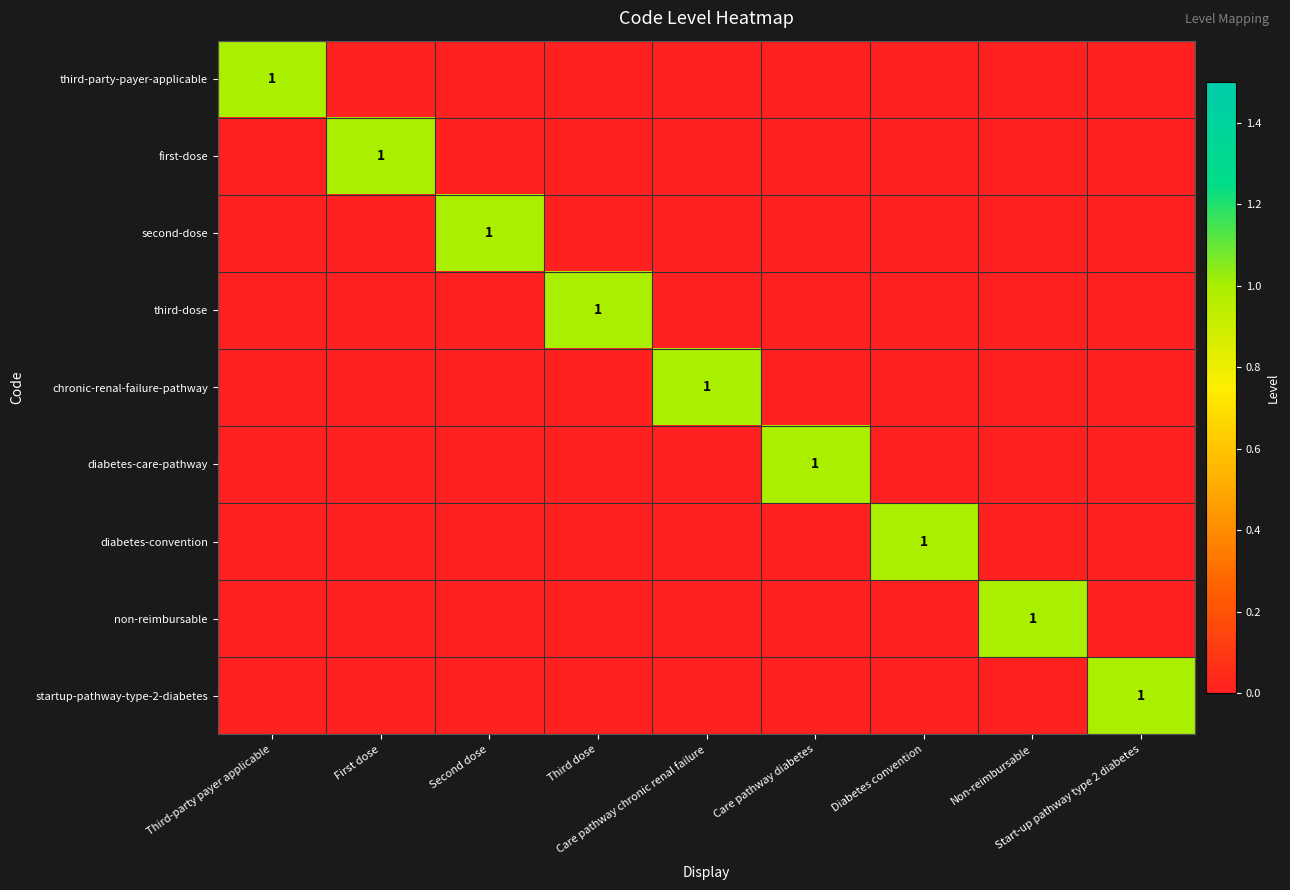

At which label does startup-pathway-type-2-diabetes reach its peak?

Start-up pathway type 2 diabetes